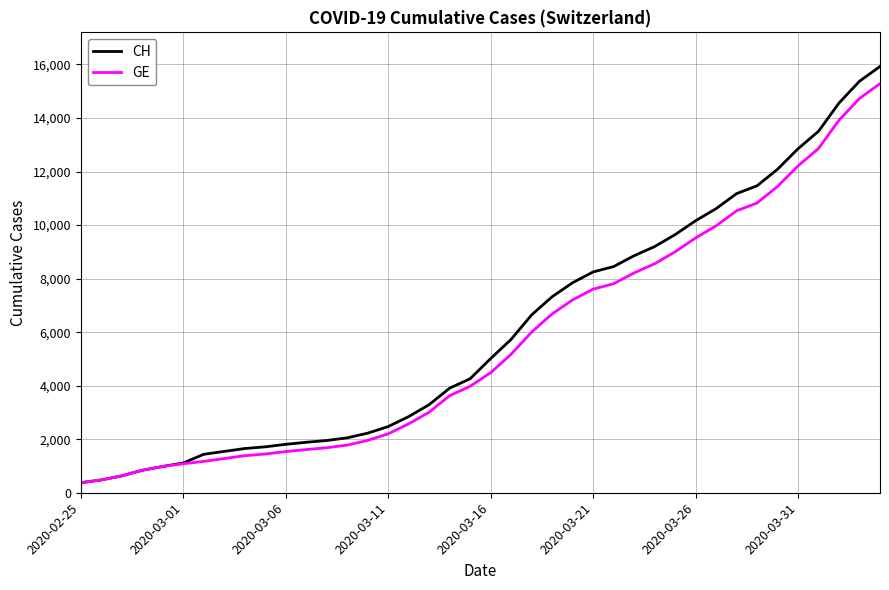

What is the maximum value shown in the chart?

15926